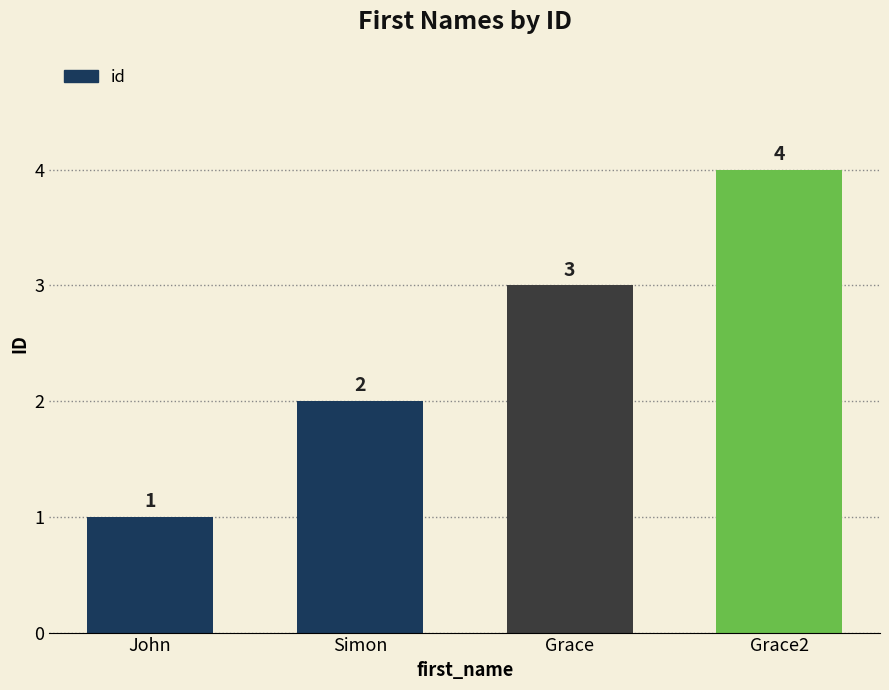

What is the label of the 1st bar from the left?

John